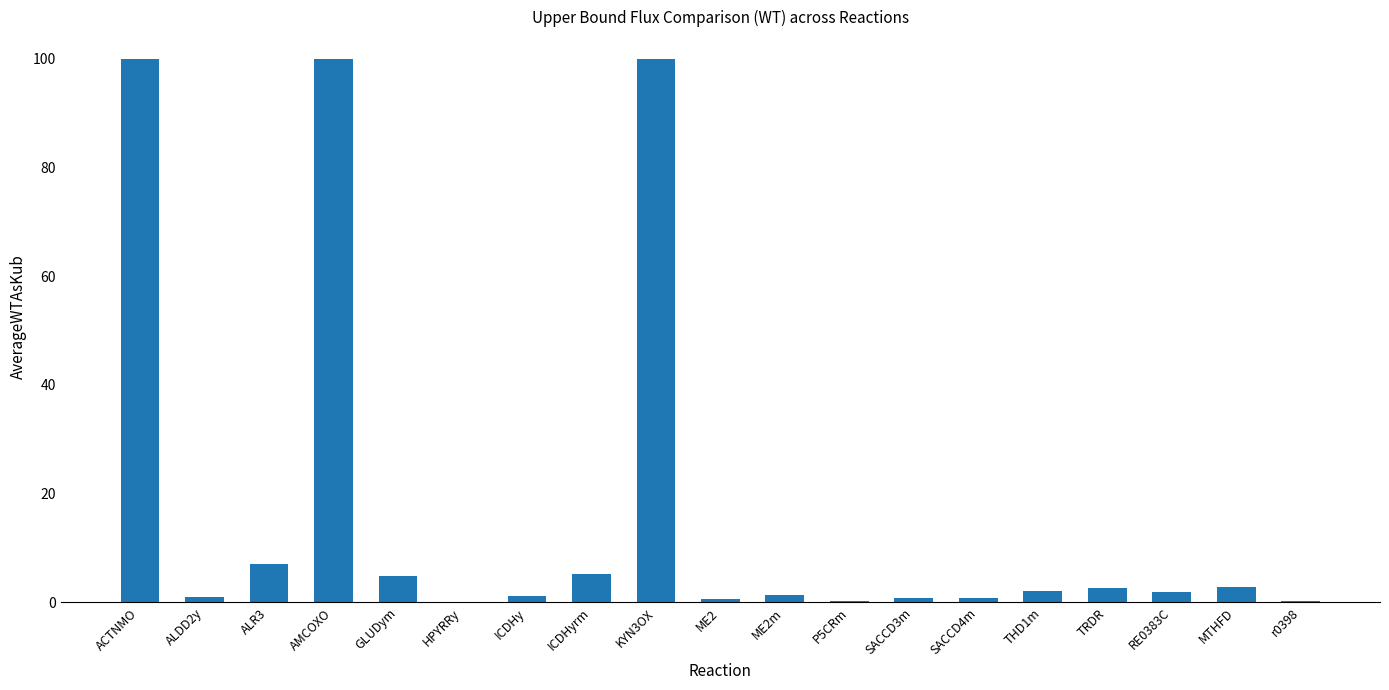

What is the maximum value shown in the chart?

100.0